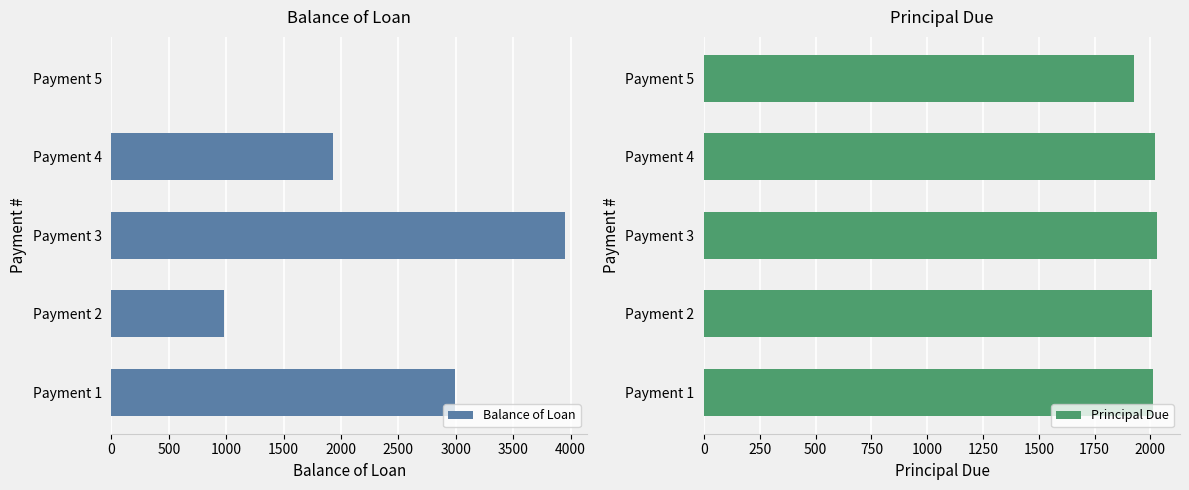

What value does the Principal Due series have at 0?

2010.4